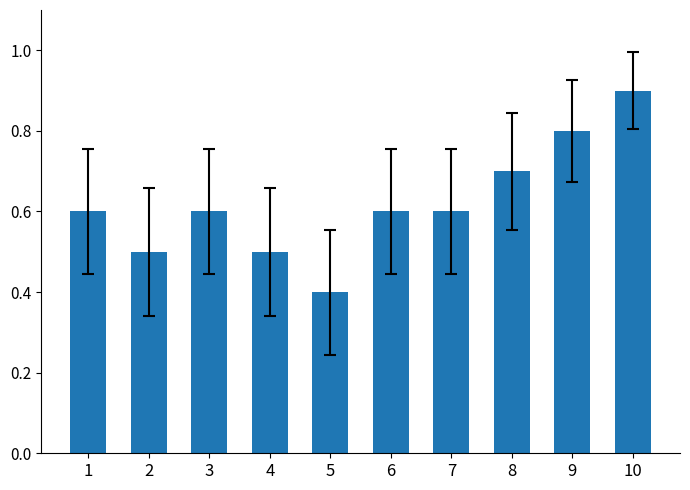

Which category has the lowest value across all series?

5